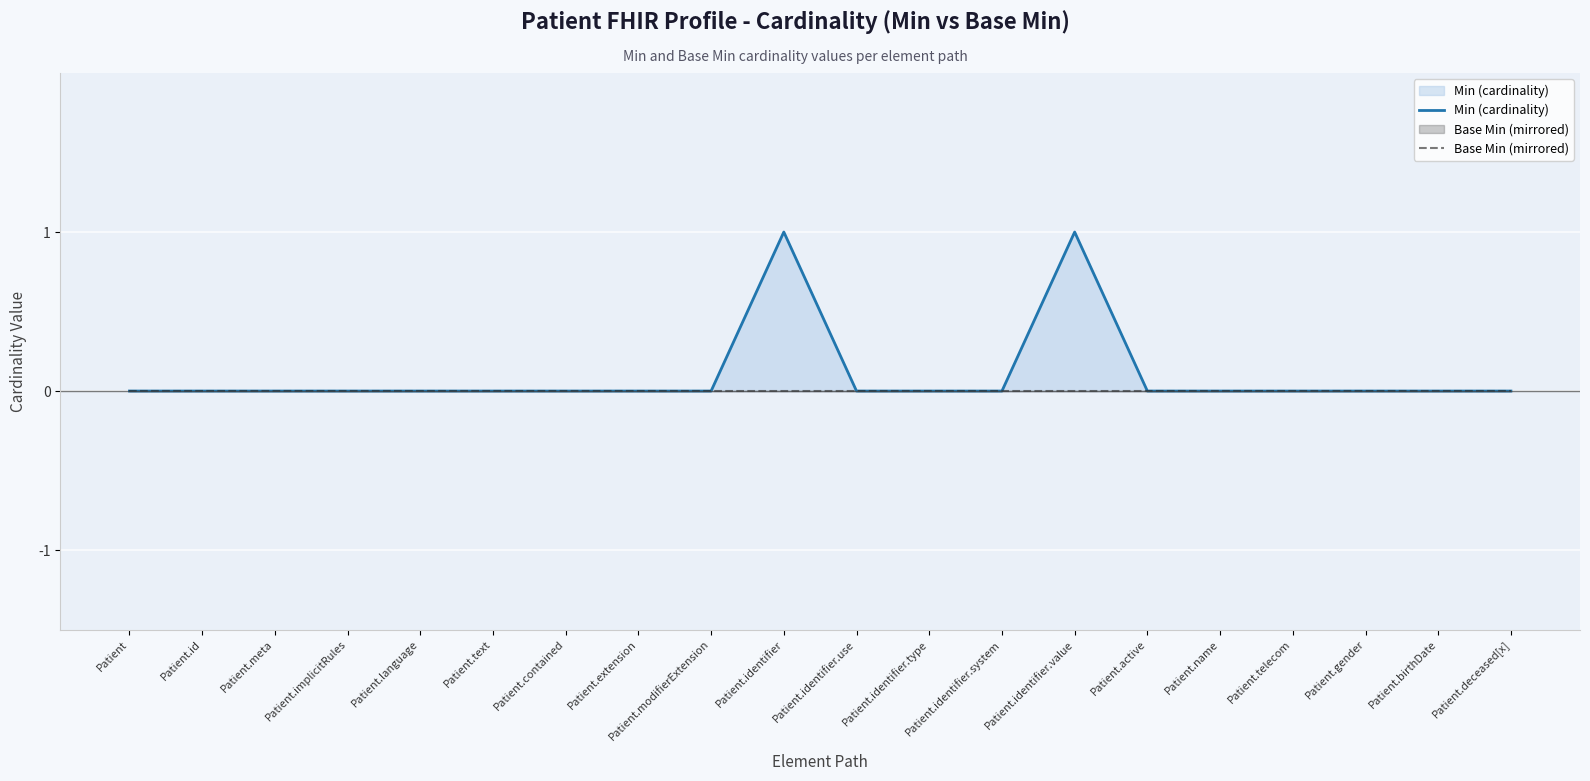

At Patient.identifier.type, list the series in order from largest to smallest.

Min (cardinality), Base Min (mirrored)